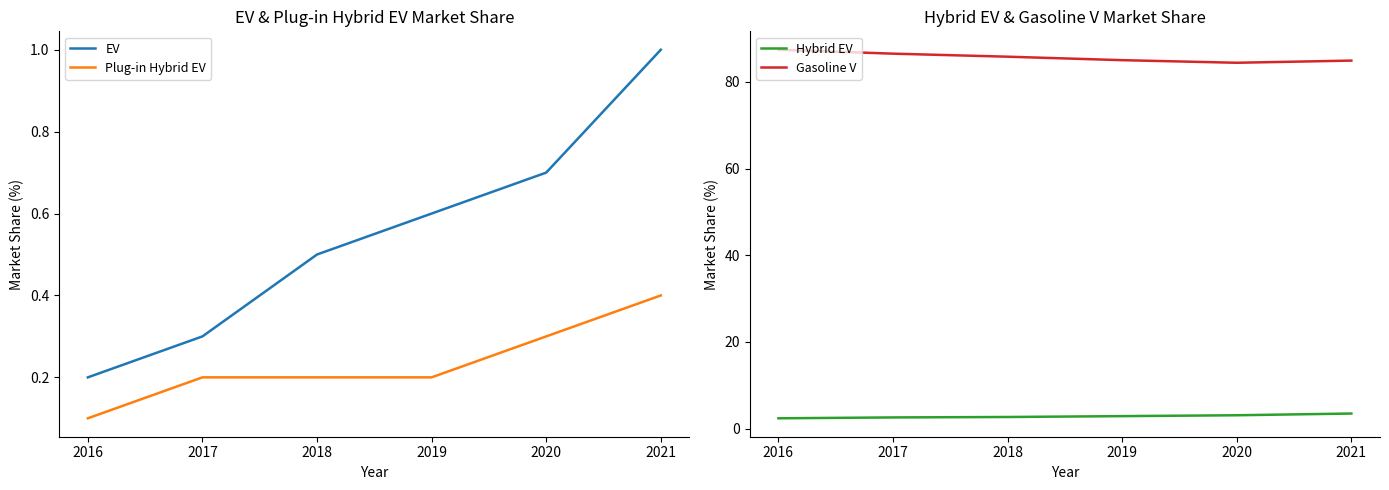

True or false: Gasoline V and Hybrid EV intersect in this chart.

False